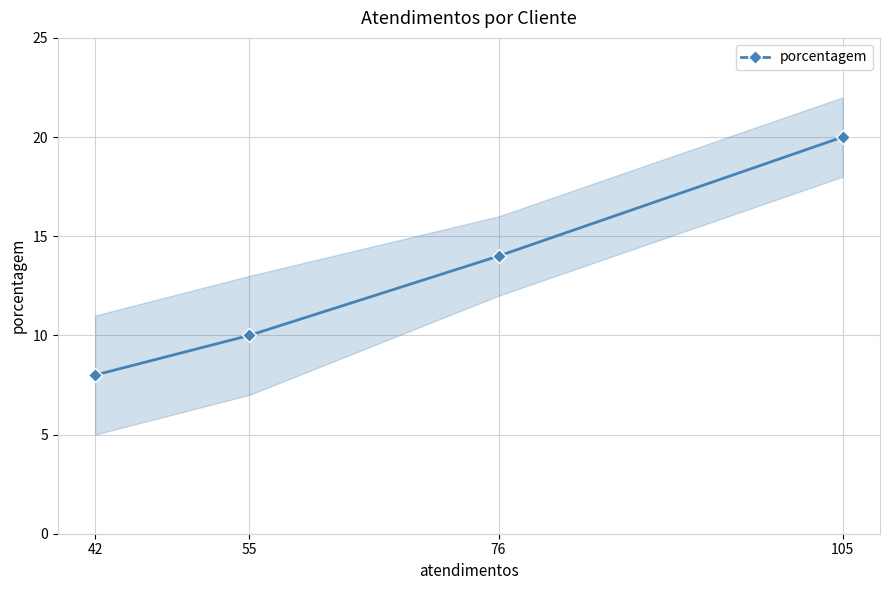

List the labels in order of value, smallest first.

42, 55, 76, 105